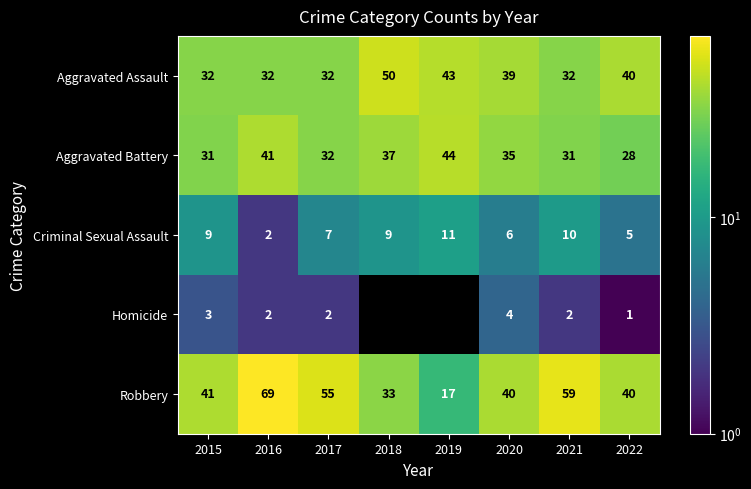

Which series has the largest total across all categories?

Robbery